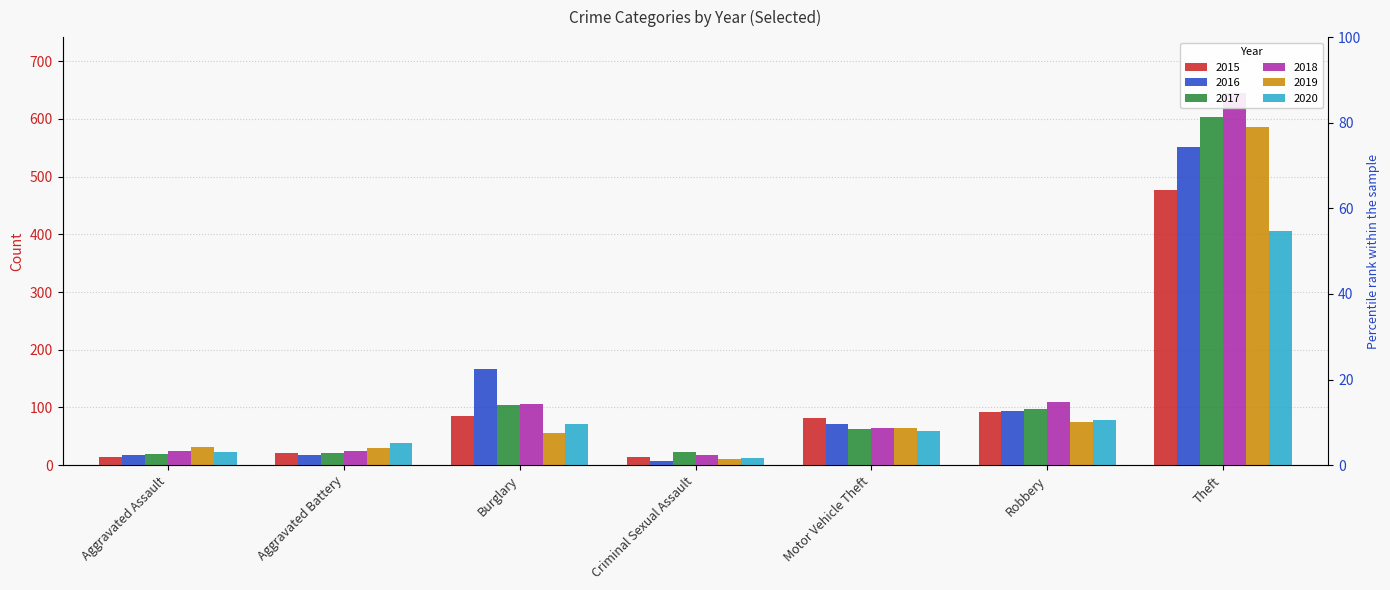

What position from the left is Burglary?

3